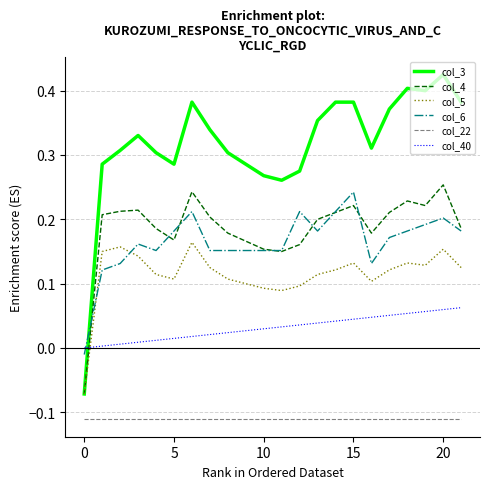

Which series has the largest total across all categories?

col_3